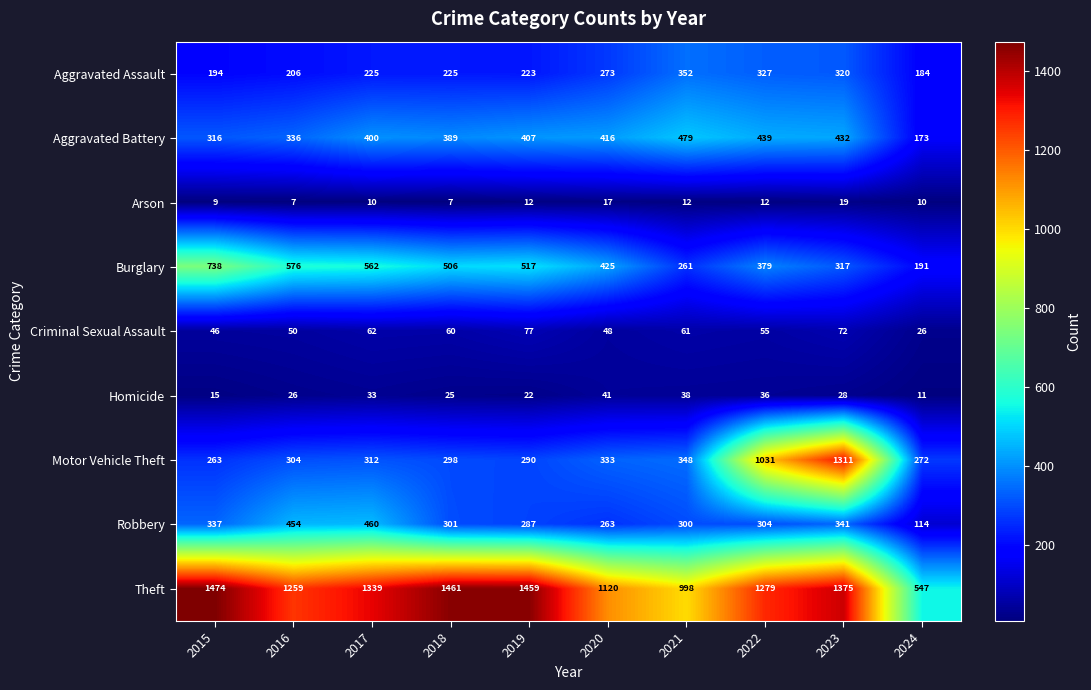

What is the approximate value of Motor Vehicle Theft at 2024, to the nearest 10?

270